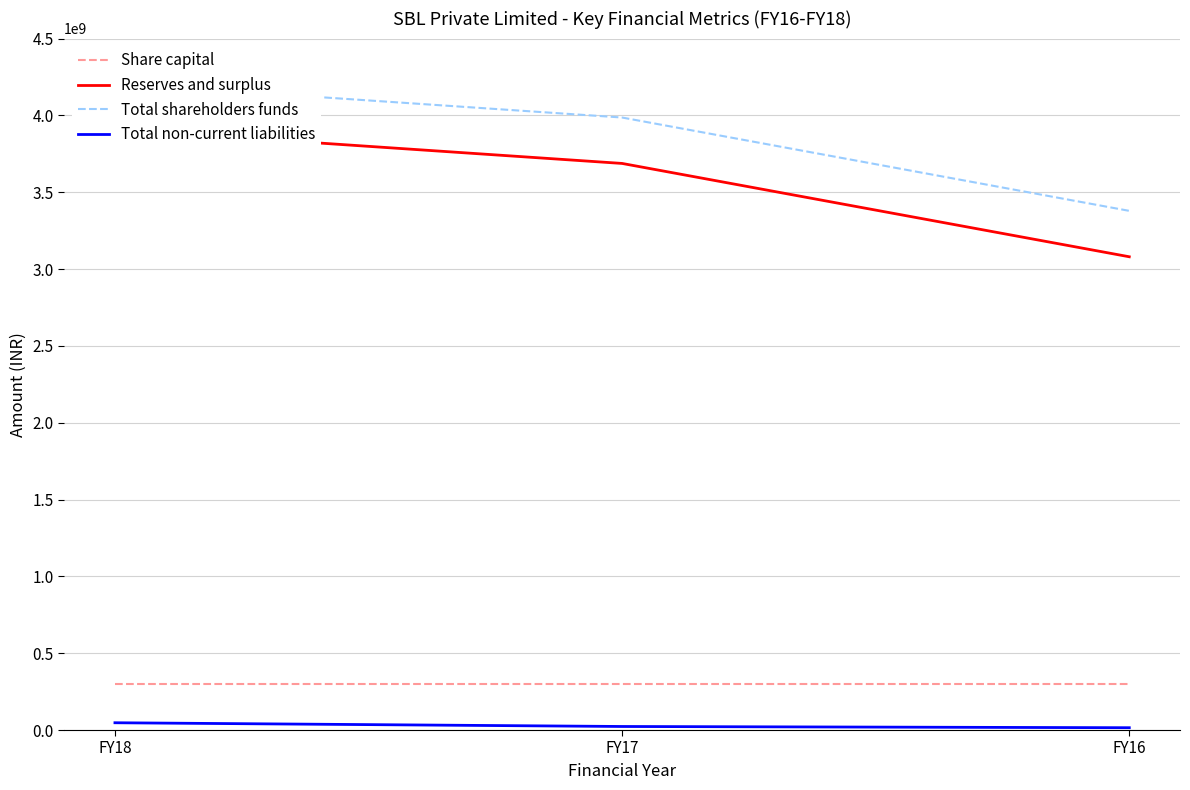

What is the difference between the Reserves and surplus values at FY17 and FY16?

607408000